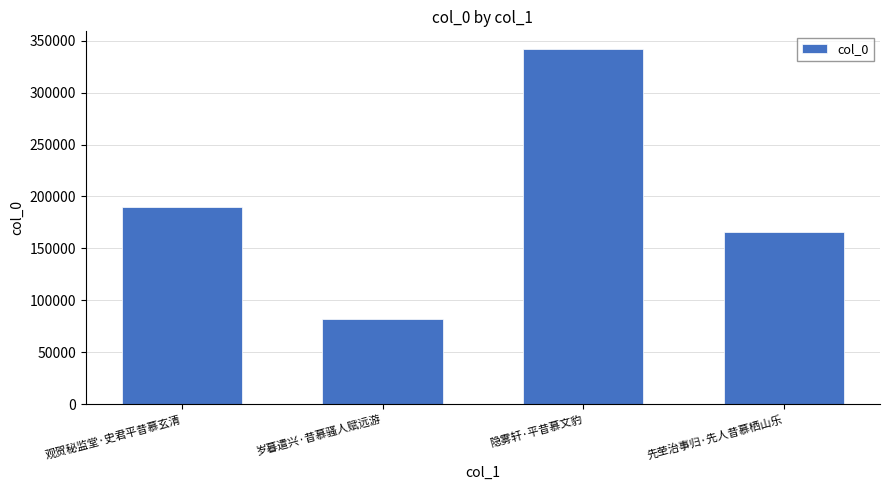

What is the change in value from 岁暮遣兴·昔慕骚人赋远游 to 隐雾轩·平昔慕文豹?

+259799